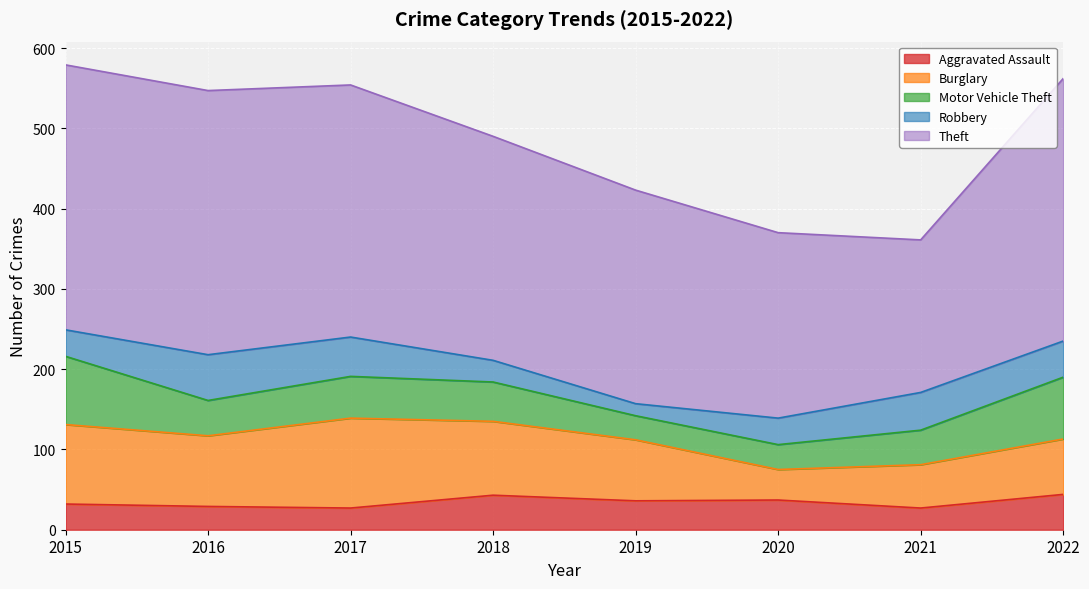

Where is Motor Vehicle Theft nearest to the value 57?

2017